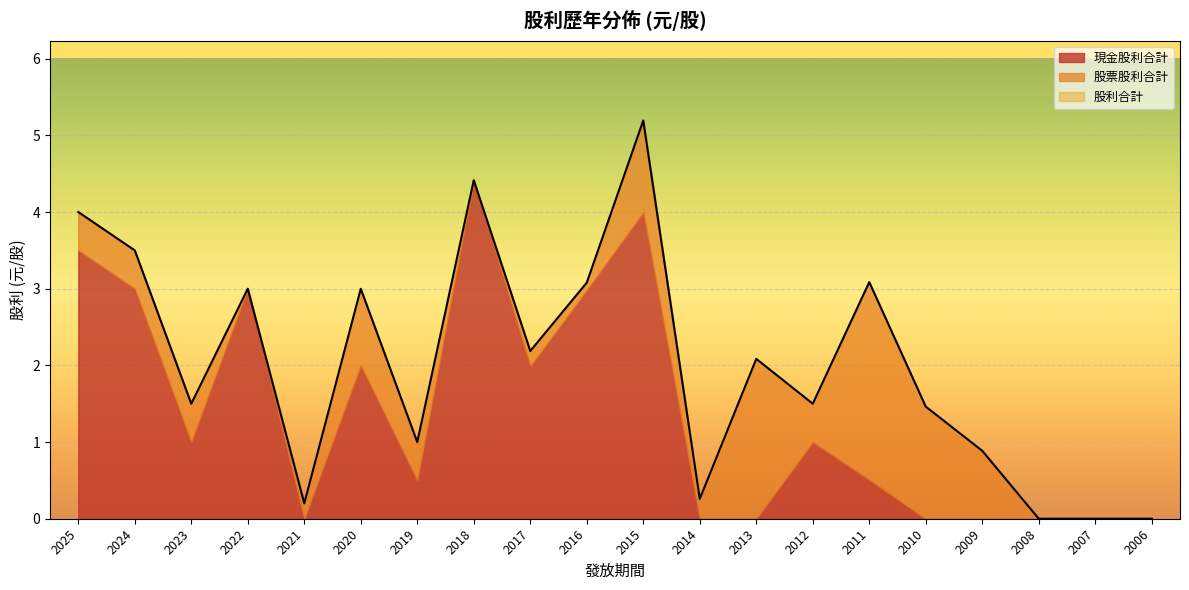

What is the value of the 股利合計 point at the 10th from the left?

3.1